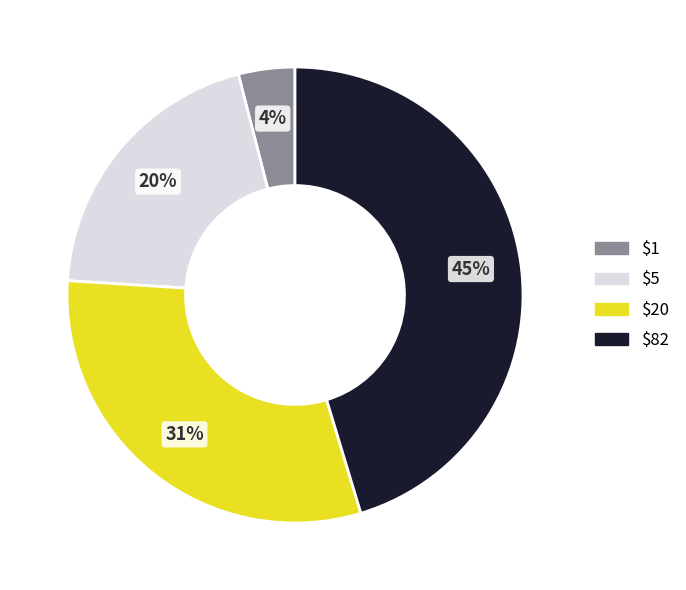

Is there a majority slice in this chart?

No